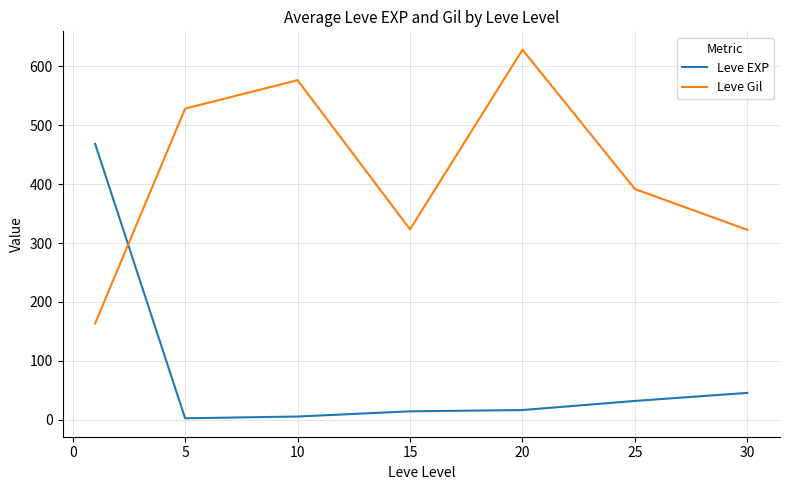

Which series has the largest total across all categories?

Leve Gil